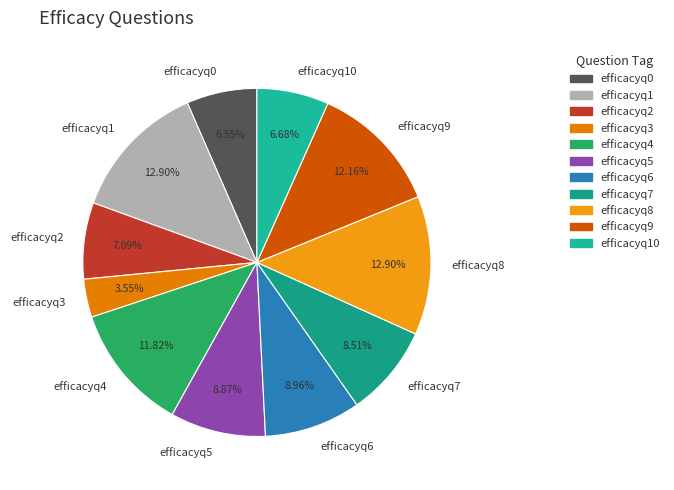

To the nearest percent, what is the average slice percentage?

9%